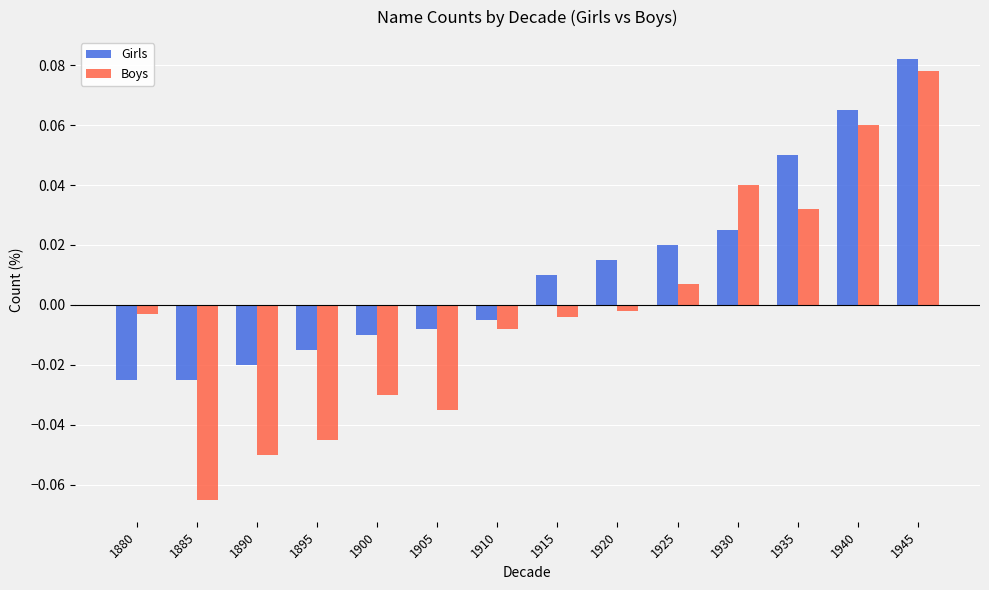

At how many categories does at least one series exceed 0?

7